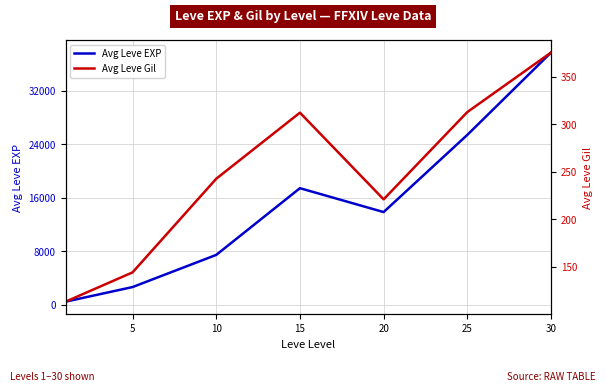

What is the value of the Avg Leve EXP point at the 6th from the left?

25410.0